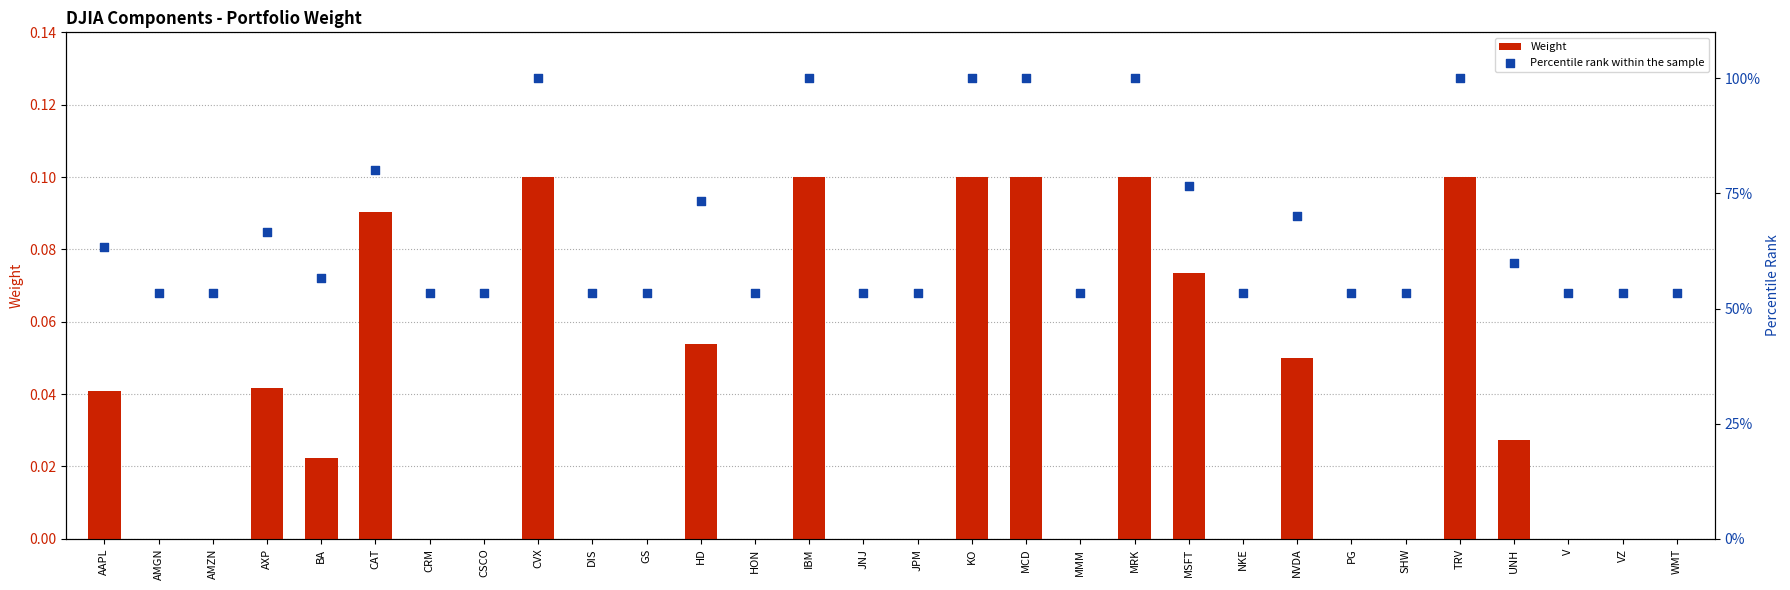

What are all the series names shown in the legend?

Weight, Percentile rank within the sample